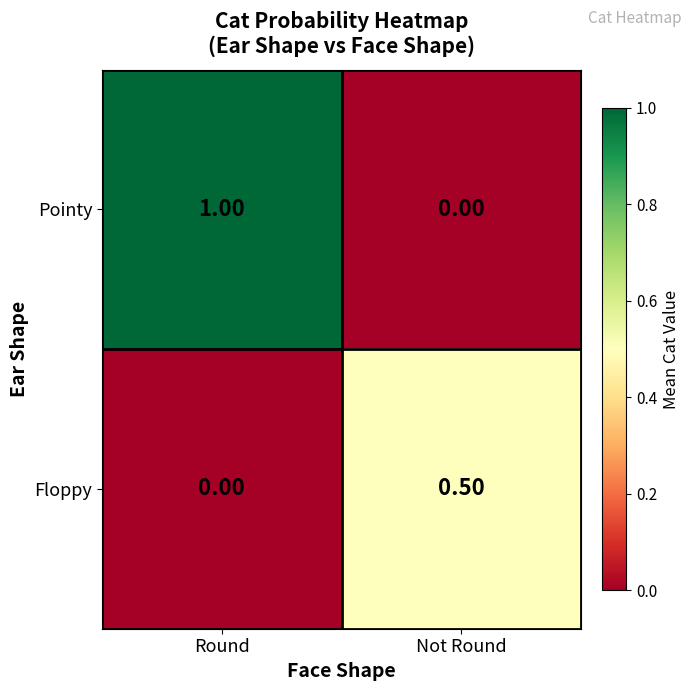

Which series changed the most between Round and Not Round?

Pointy